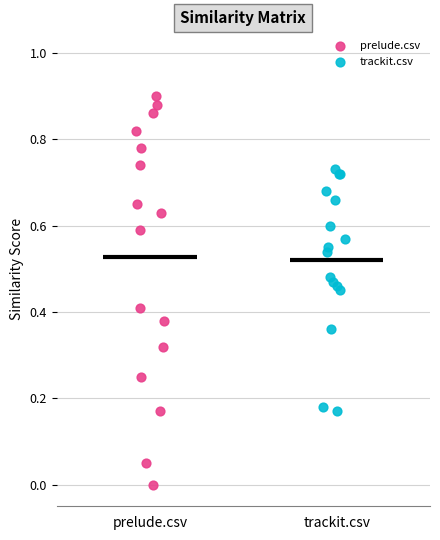

Which series has the widest spread of Y values?

prelude.csv